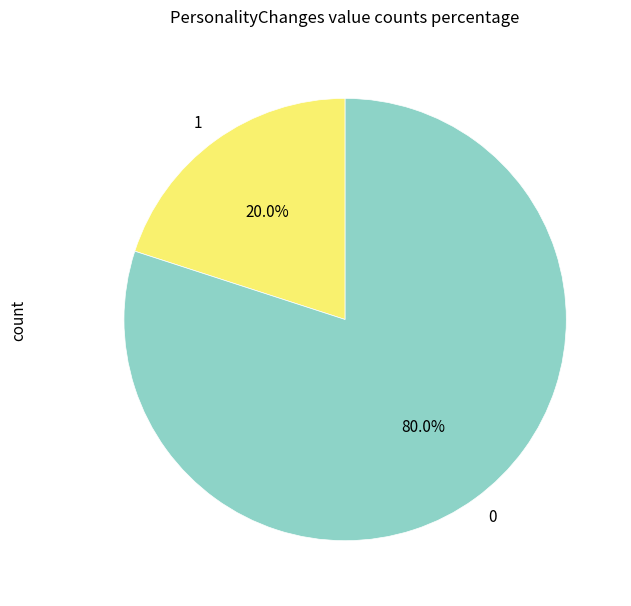

Combined, what portion of the pie is 1 and 0?

100.0%